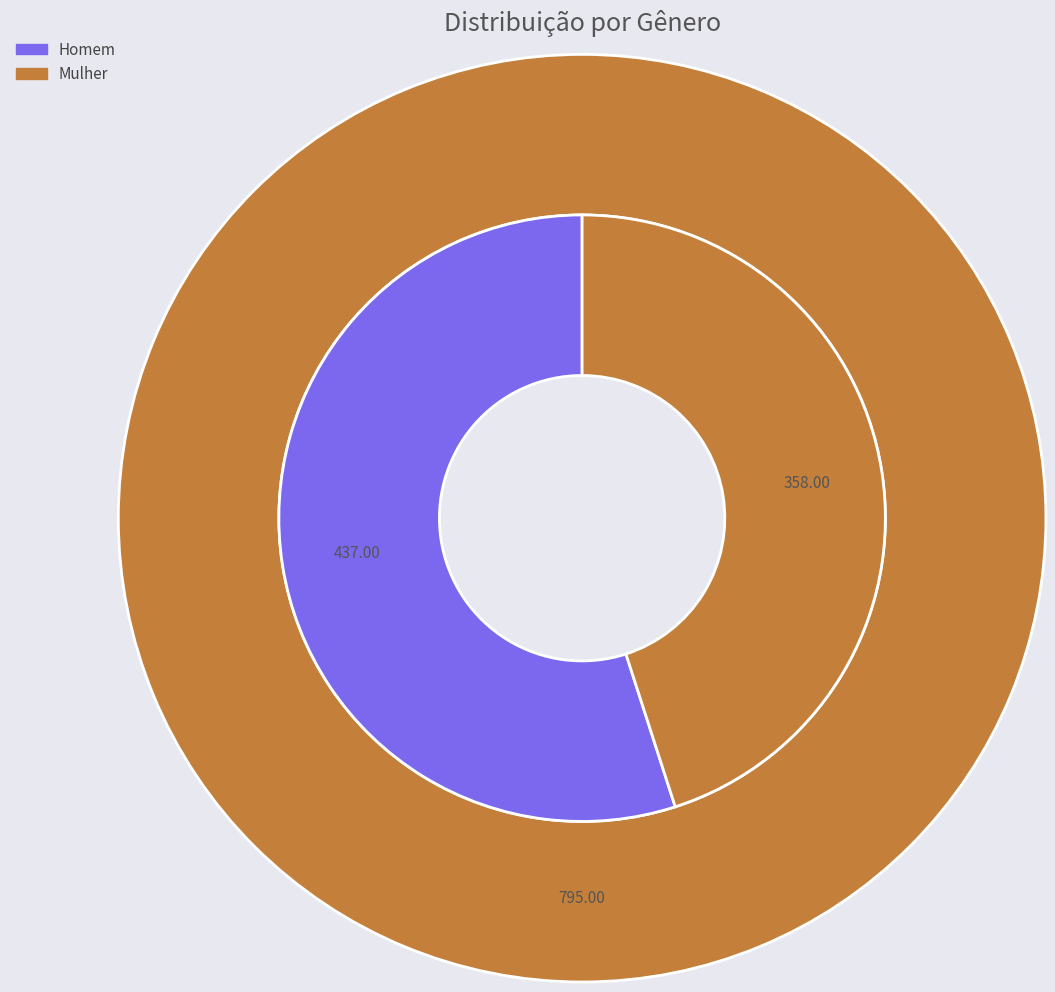

Does Homem represent more than half of the total?

No